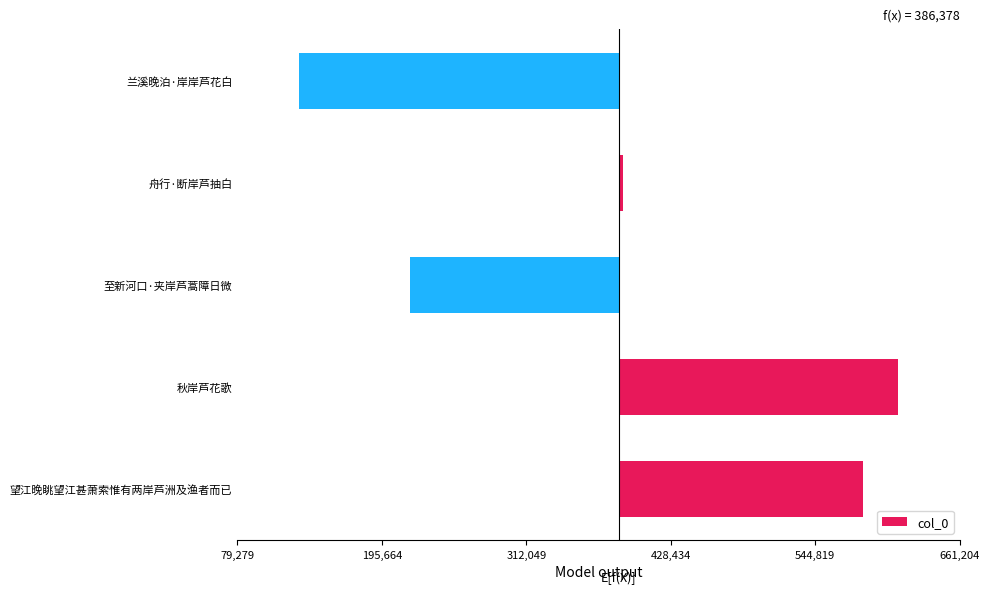

What is the smallest value displayed?

-257099